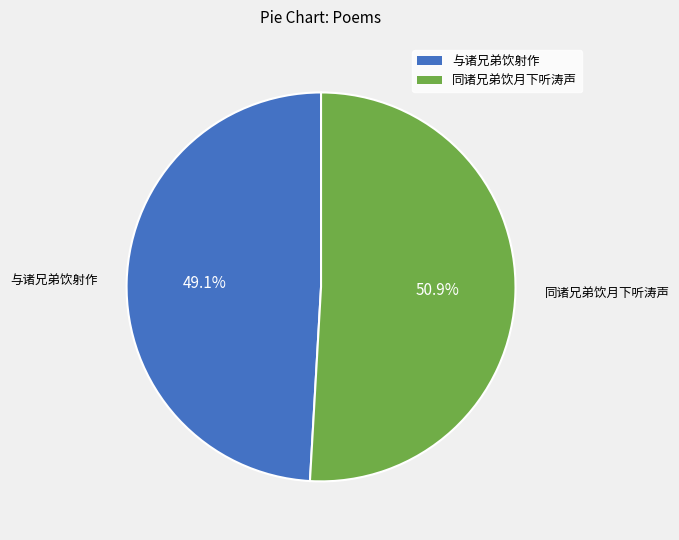

What is the smallest slice in the pie chart?

与诸兄弟饮射作